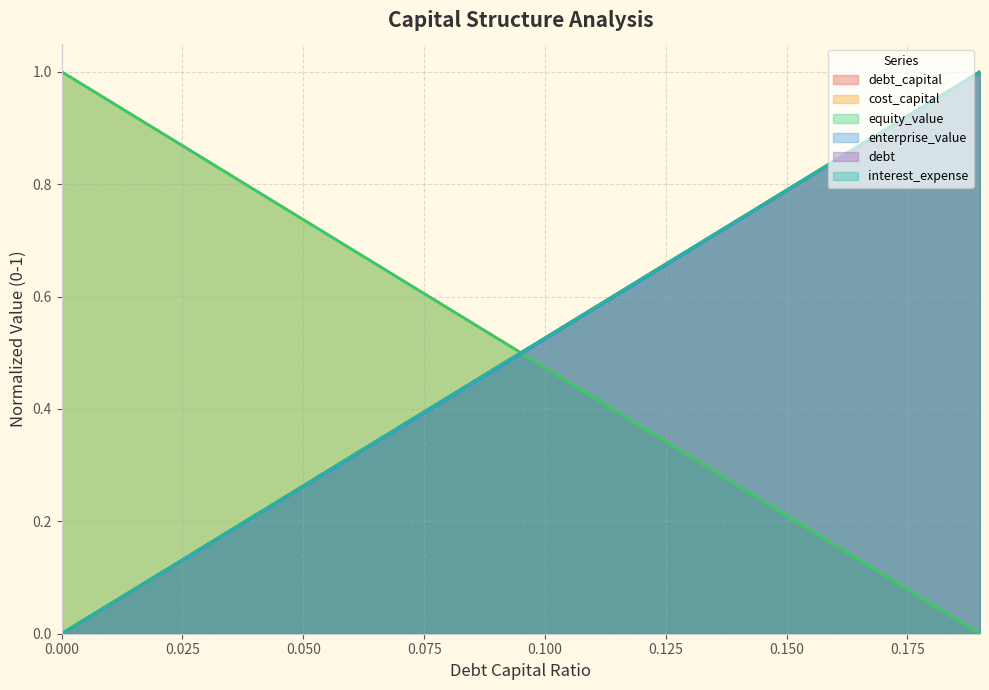

Is it true that debt equals 0.4 at 0.07?

True